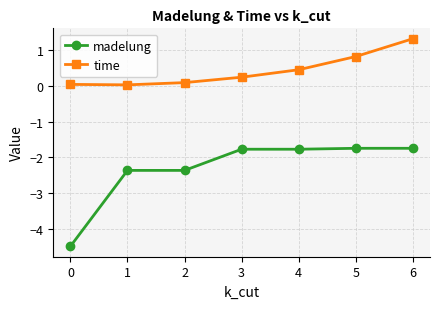

What is the approximate value of time at 5?

0.8